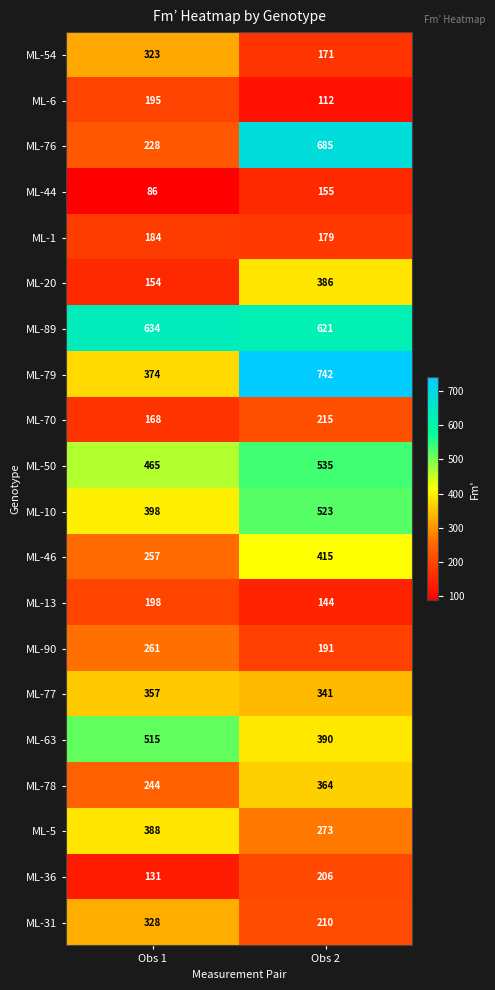

What is the minimum value shown in the chart?

86